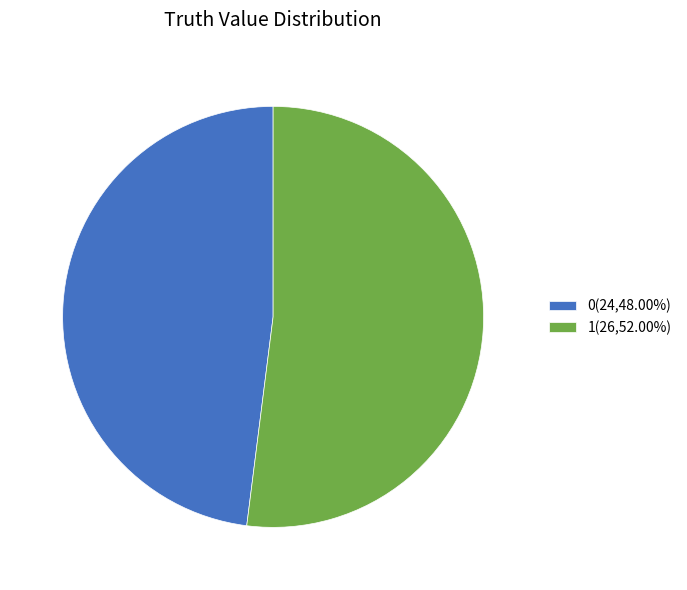

Combined, do 0(24,48.00%) and 1(26,52.00%) account for over 50%?

Yes